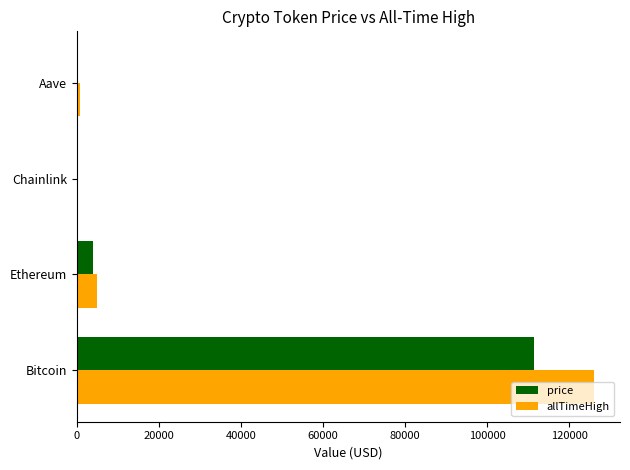

What is the highest value of the allTimeHigh series?

126080.0